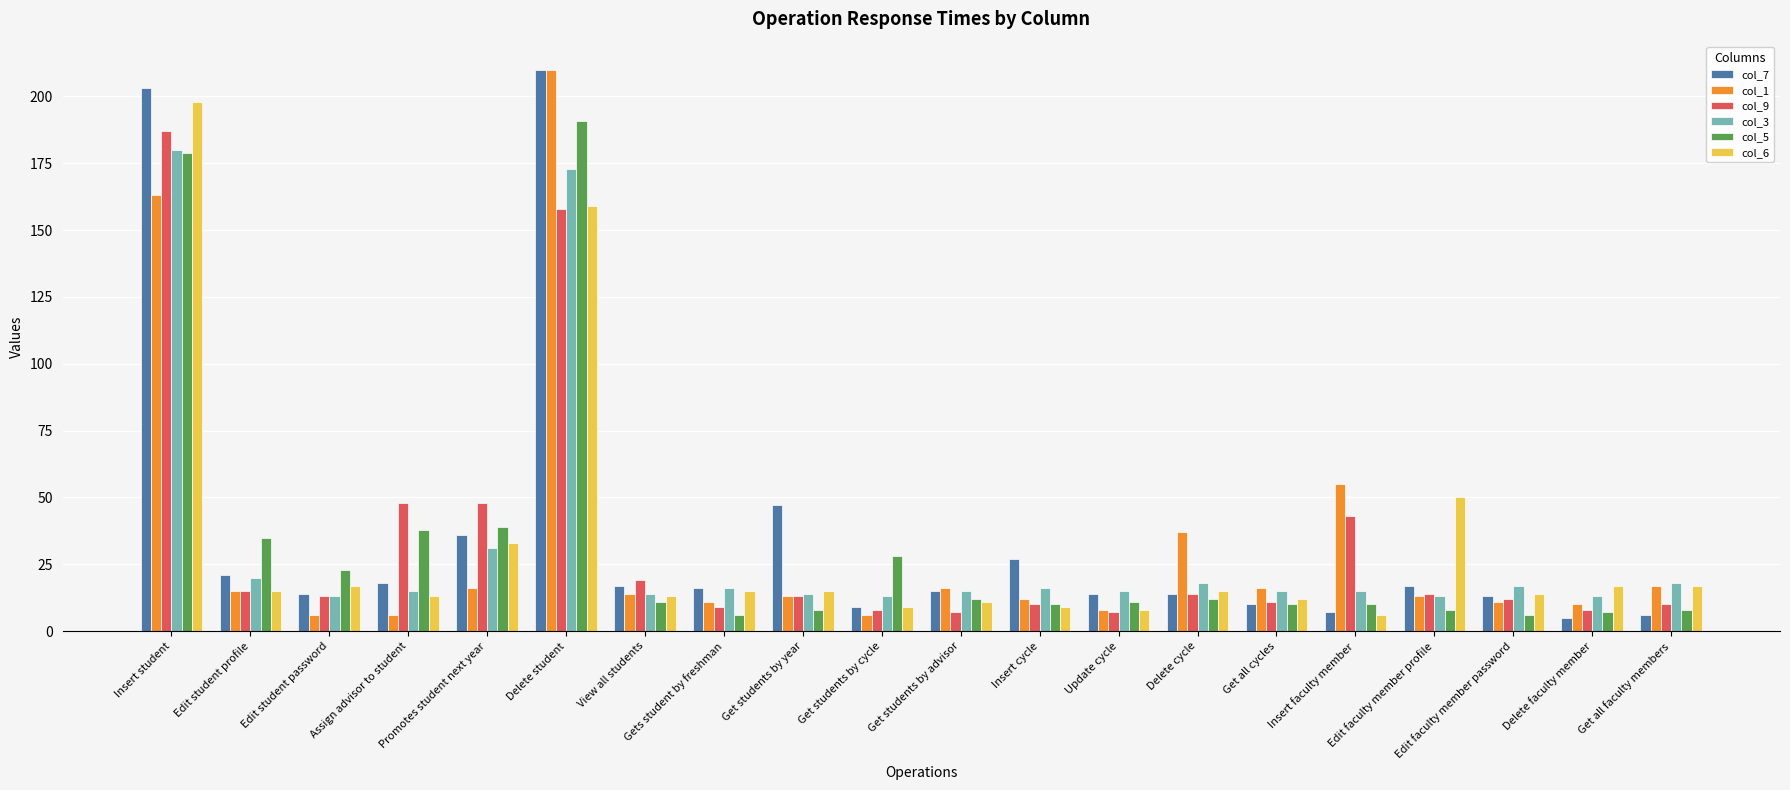

What is the minimum value shown in the chart?

5